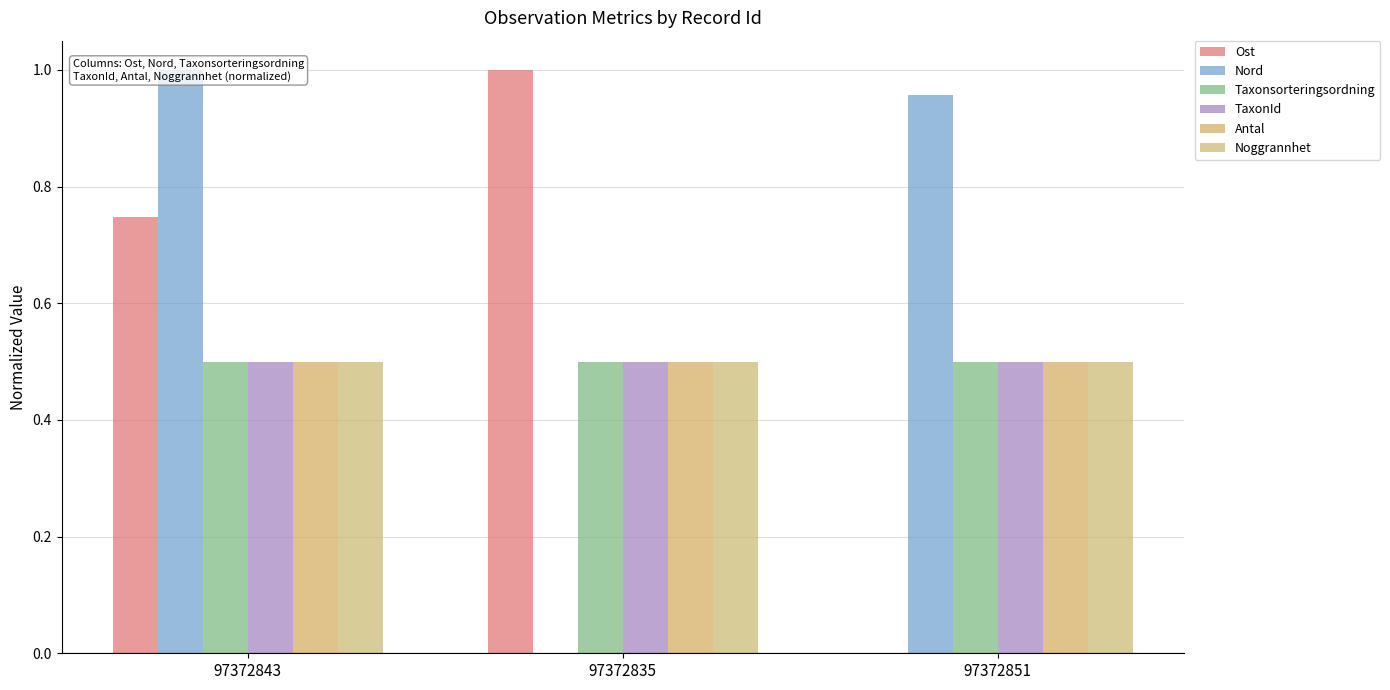

What is the label of the 1st bar from the left?

97372843